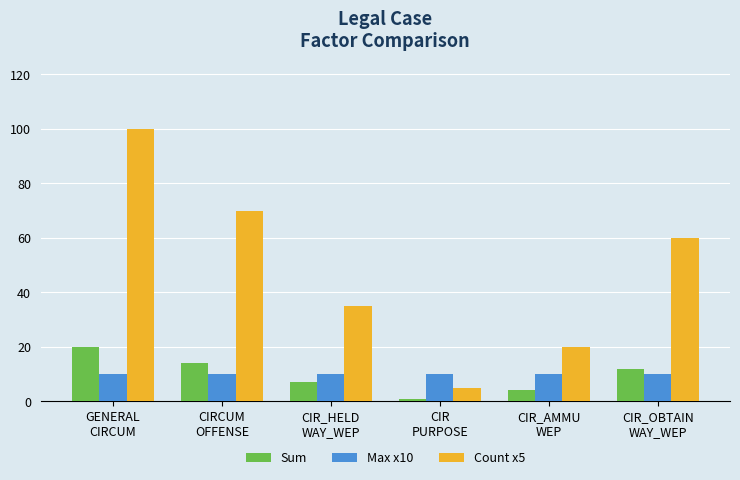

Reading left to right, what are all the values shown in this chart?

Sum: 20	14	7	1	4	12
Max x10: 10	10	10	10	10	10
Count x5: 100	70	35	5	20	60